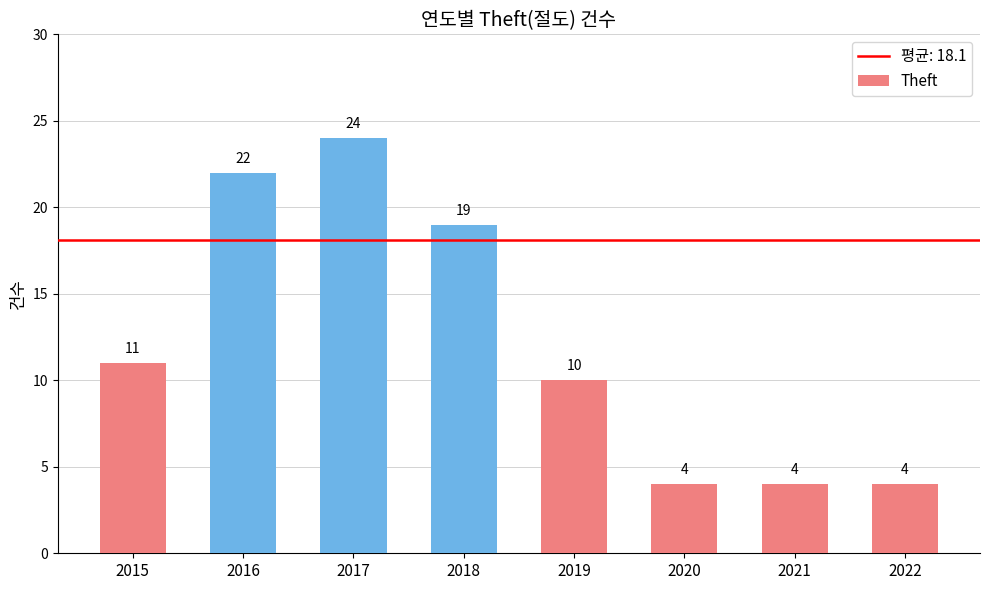

What is the difference between the second highest and second lowest values?

18